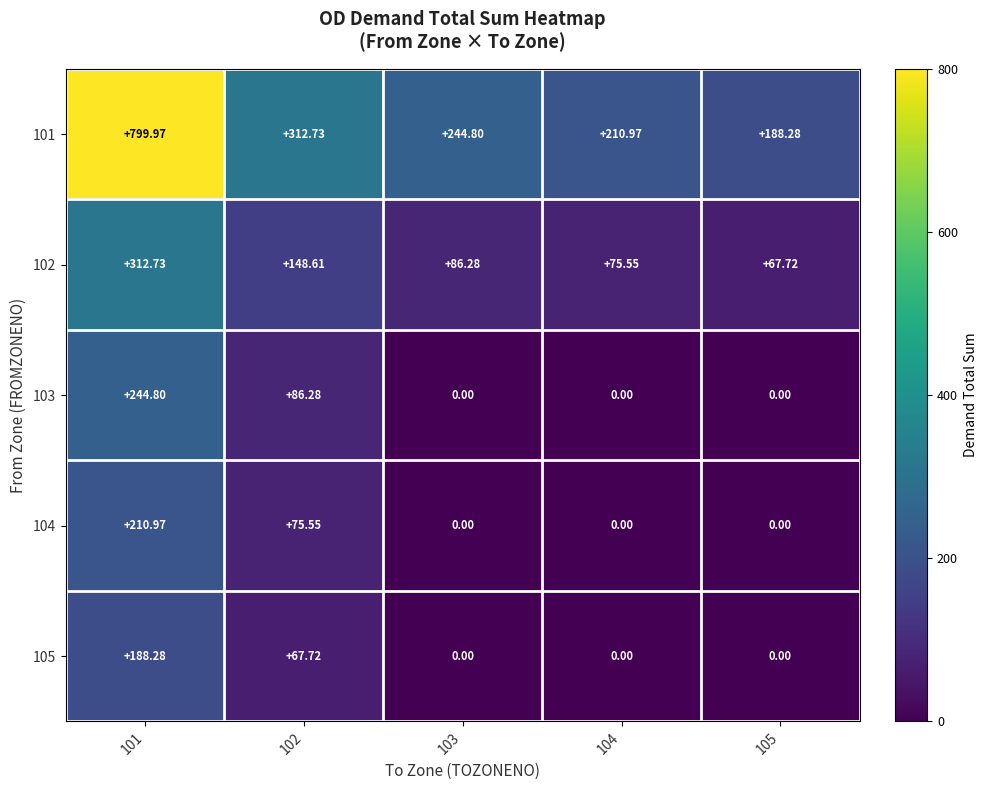

How many distinct data groups are displayed?

5